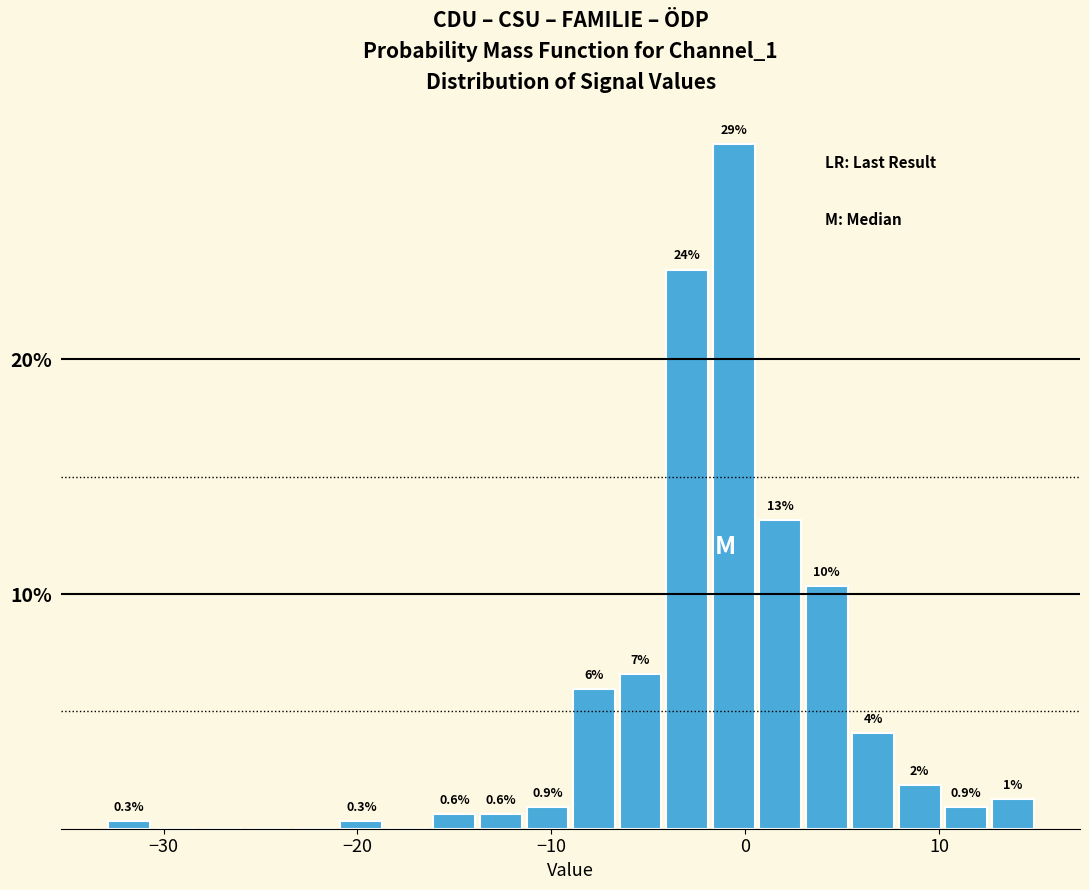

Around what value on the x-axis is the tallest bar? Give the approximate position of its centre, as read against the axis.

-1